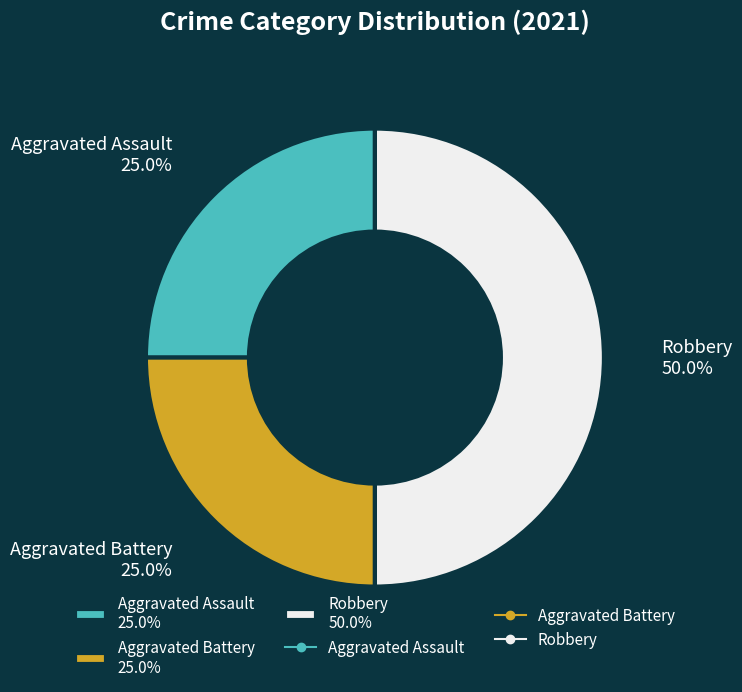

Between Robbery and Aggravated Assault, which is larger?

Robbery